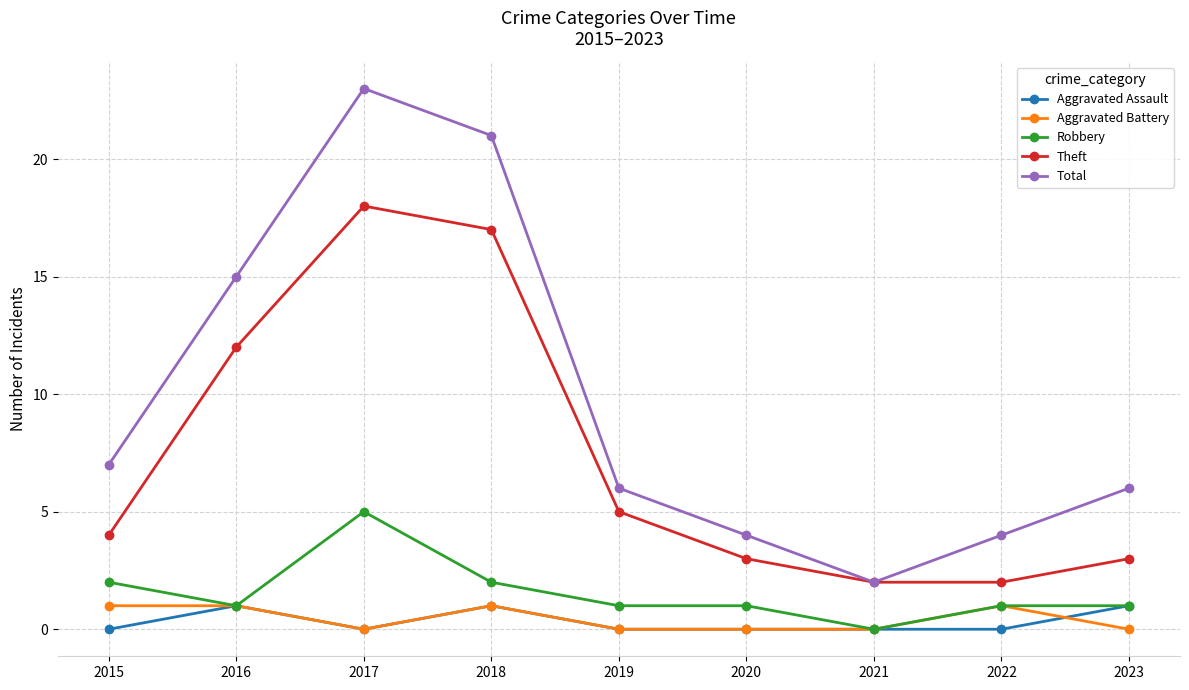

How many data points does each series have?

9